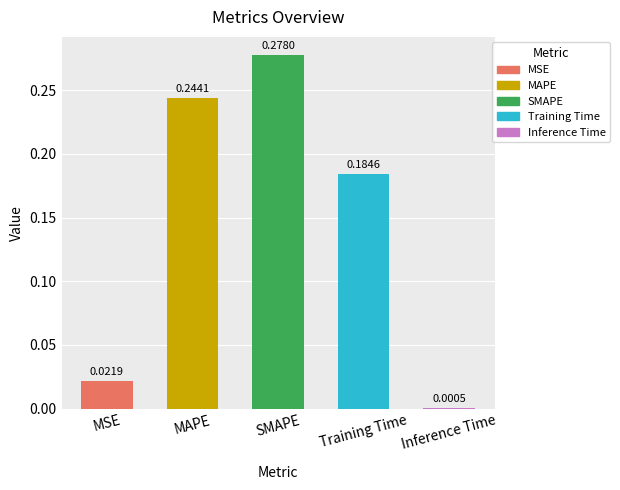

What is the sum of all values?

0.7